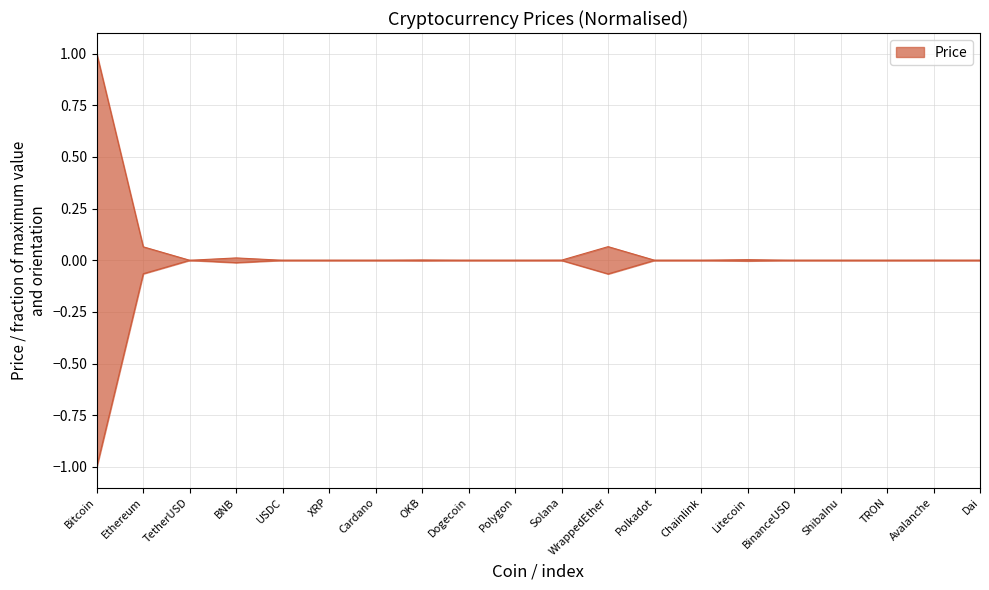

At which label is the value closest to 0?

ShibaInu